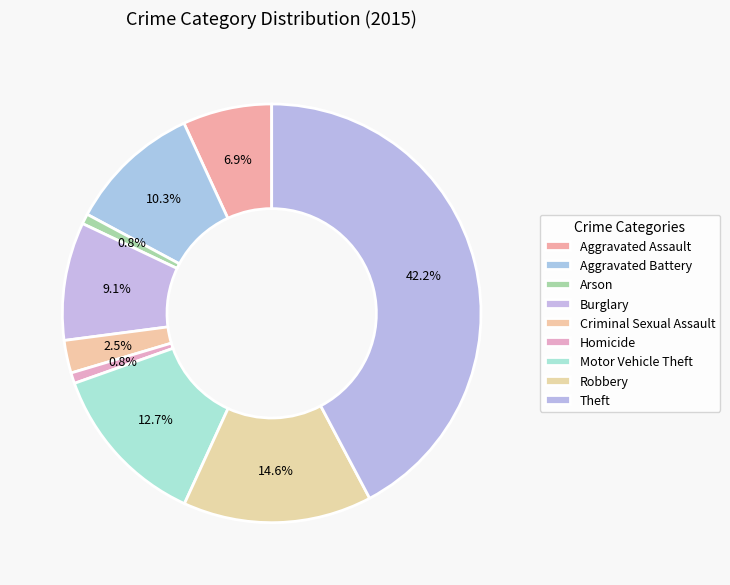

Is it true that Theft is 55% of the pie?

False